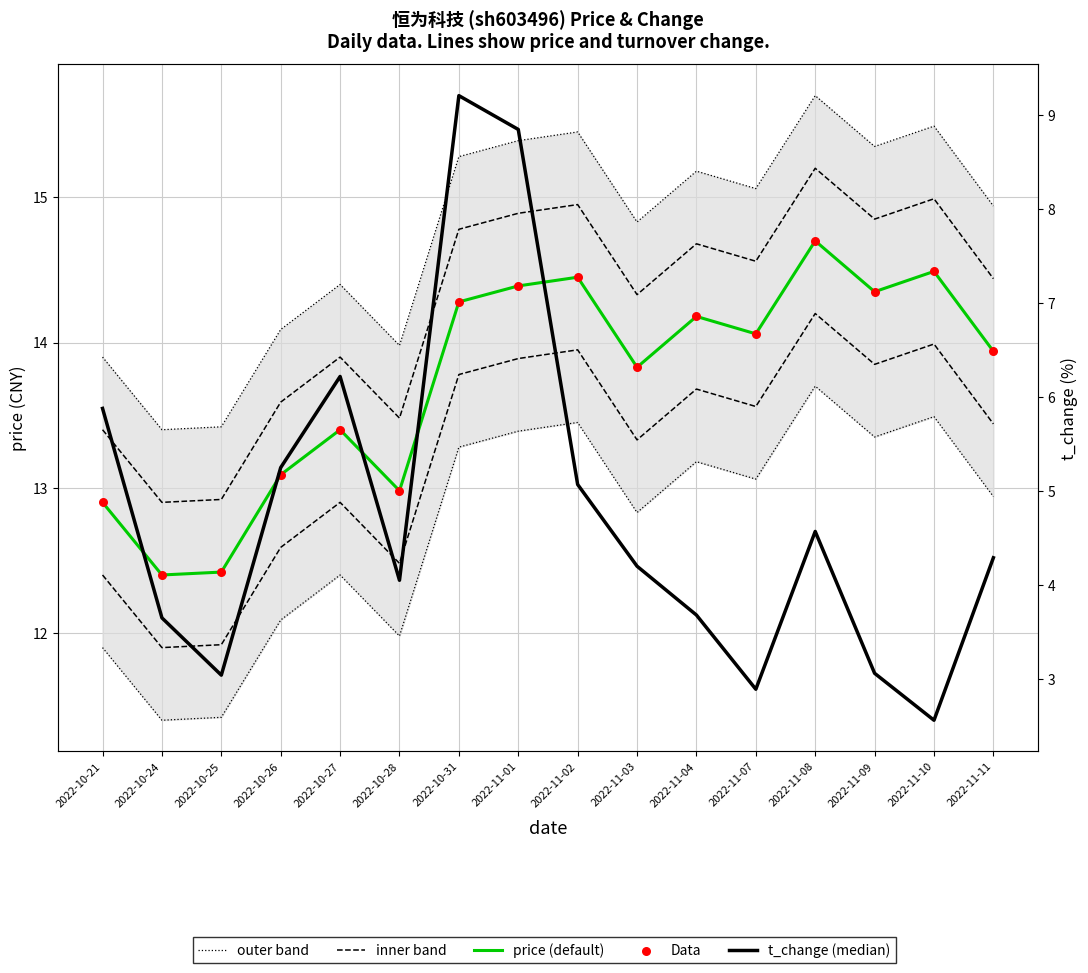

At how many categories does at least one series exceed 5?

16